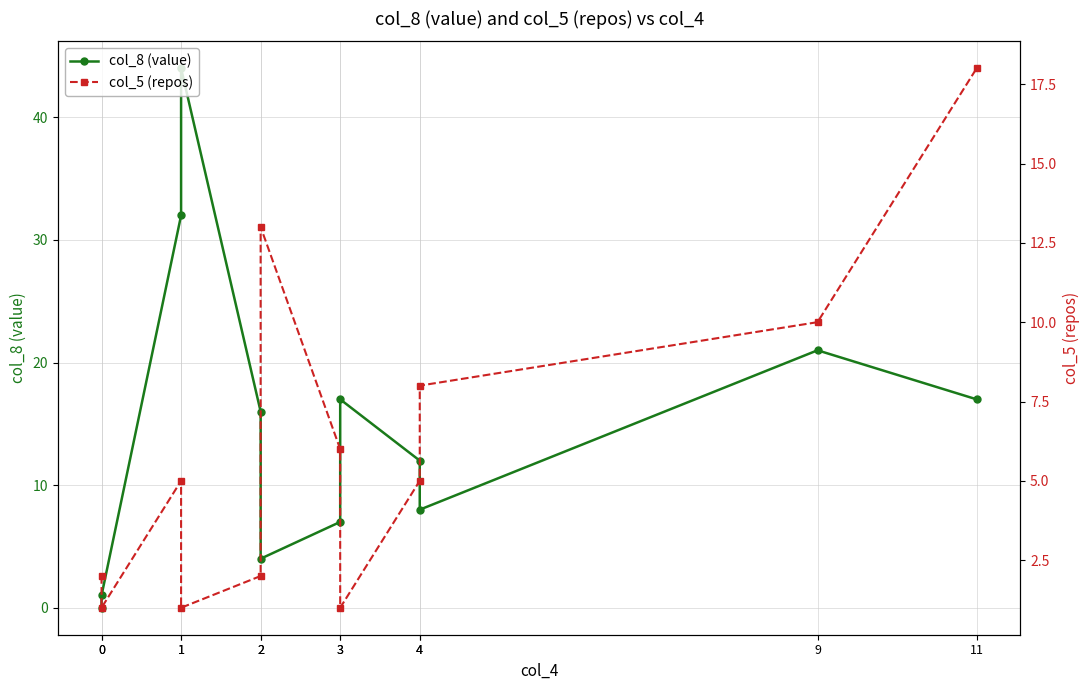

What value does the col_8 (value) series have at 1?

44